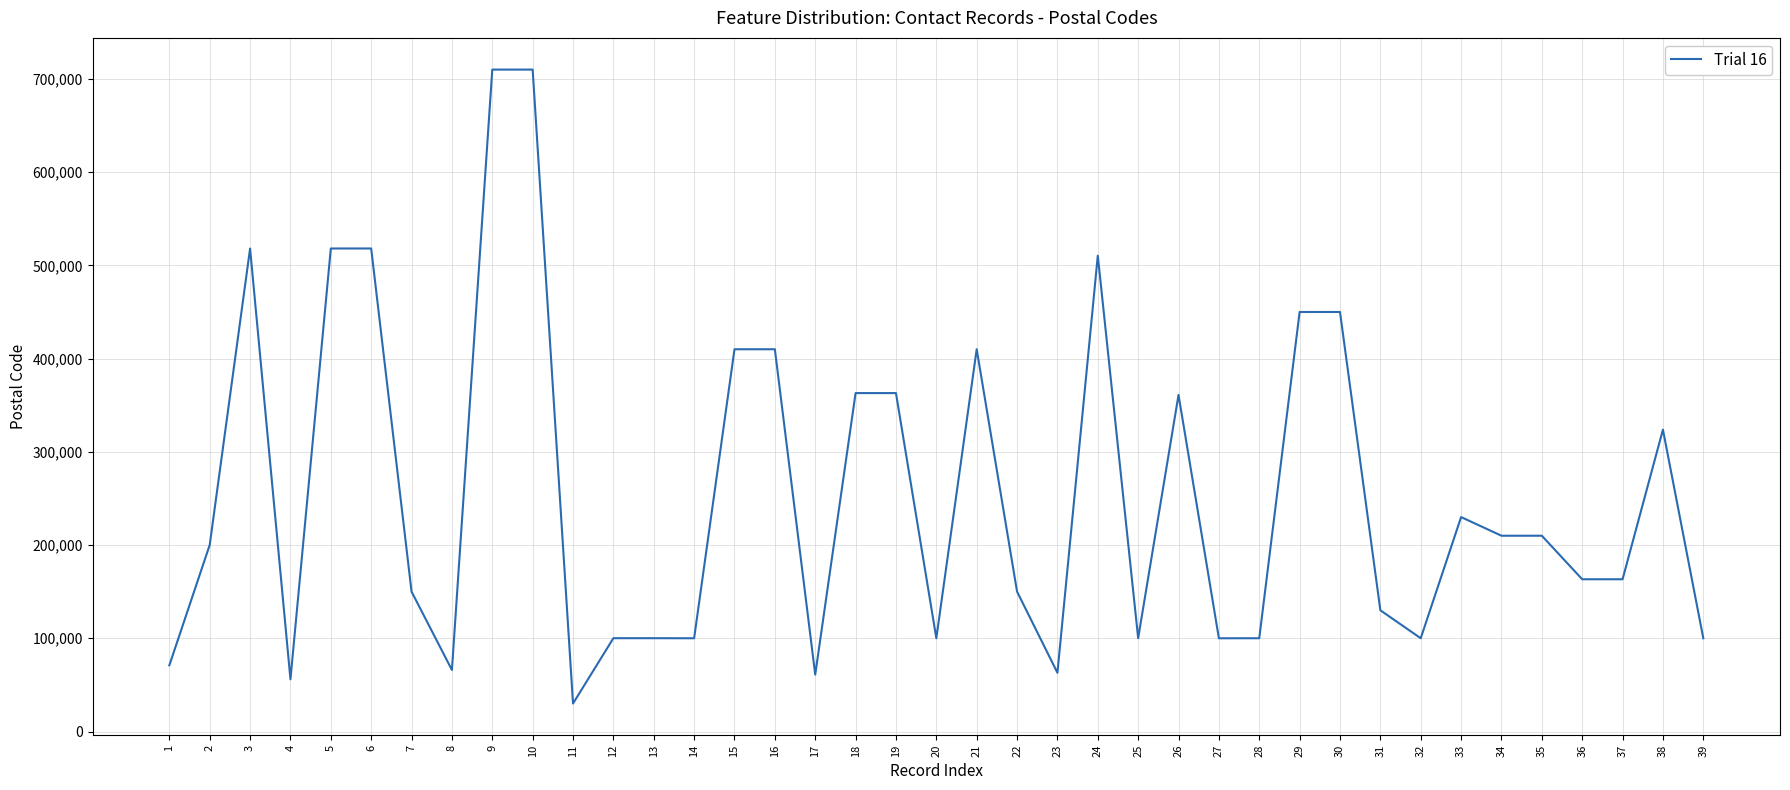

What is the smallest value displayed?

30024